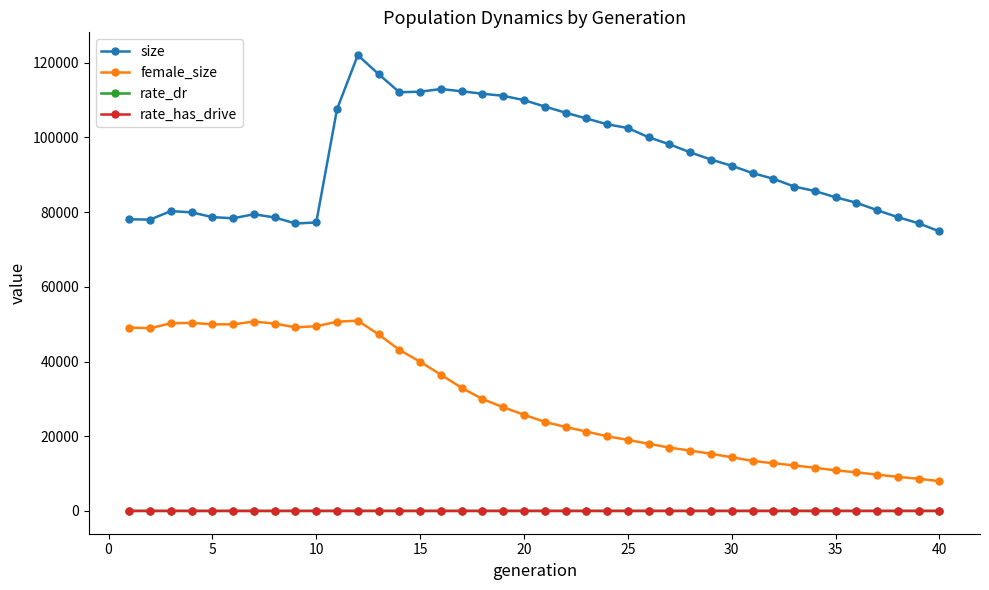

At how many categories does at least one series exceed 65293?

40